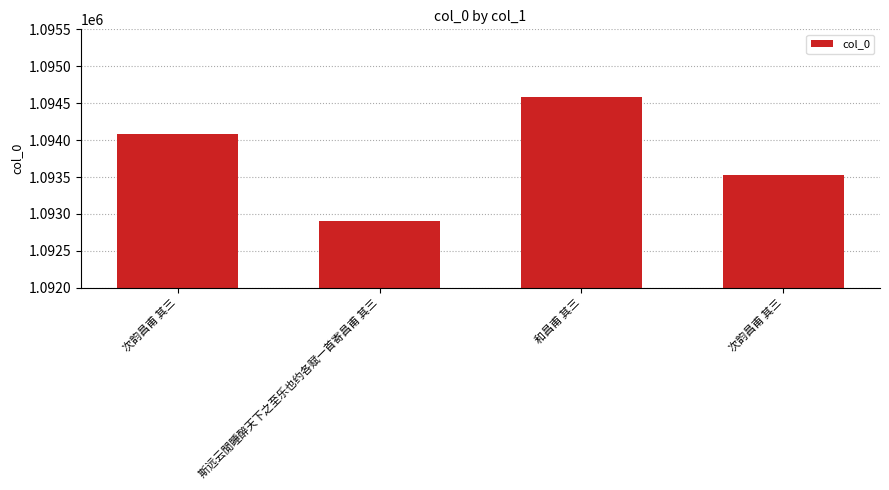

Are the bars horizontal?

No